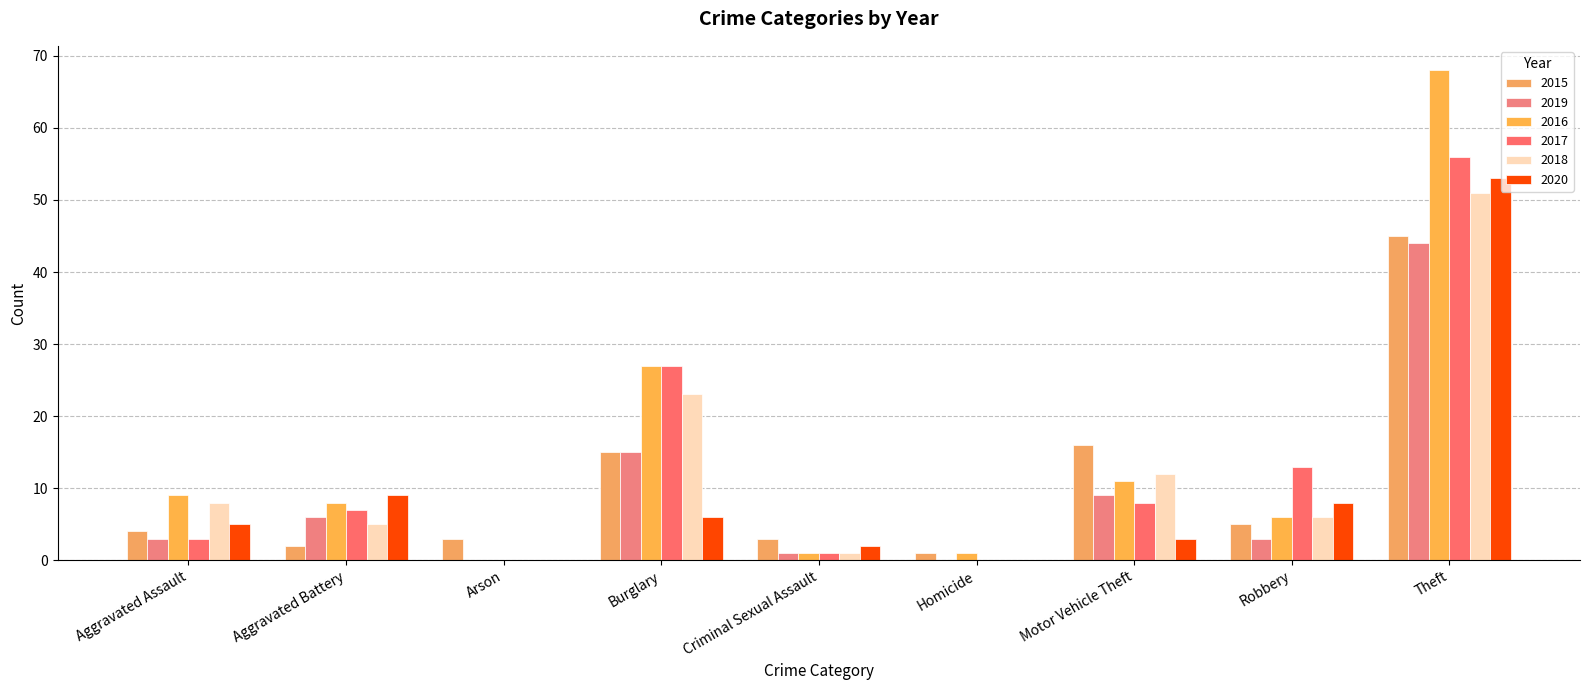

At which category is the sum across all series the highest?

Theft